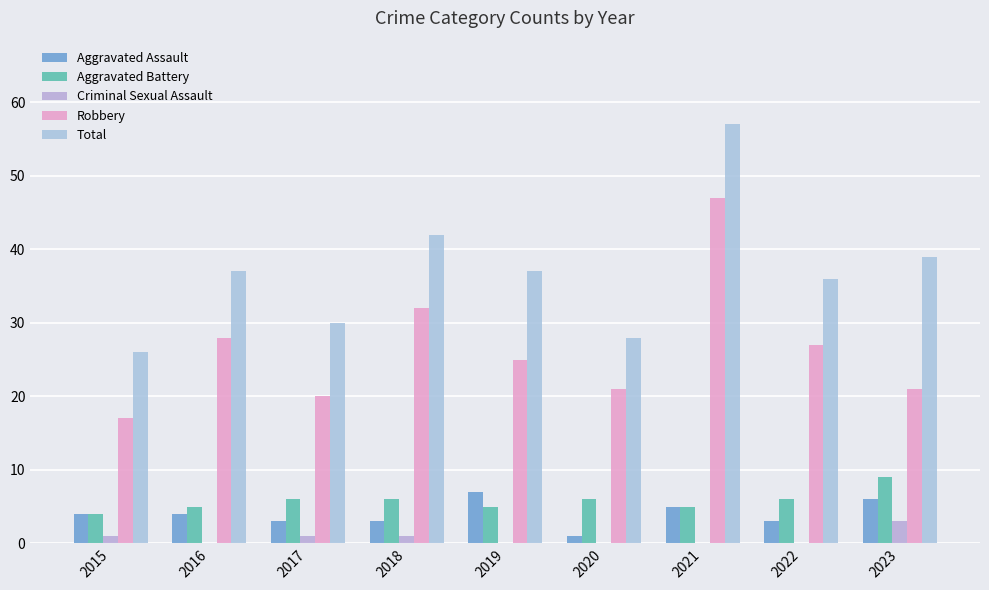

Count the number of data series in this chart.

5